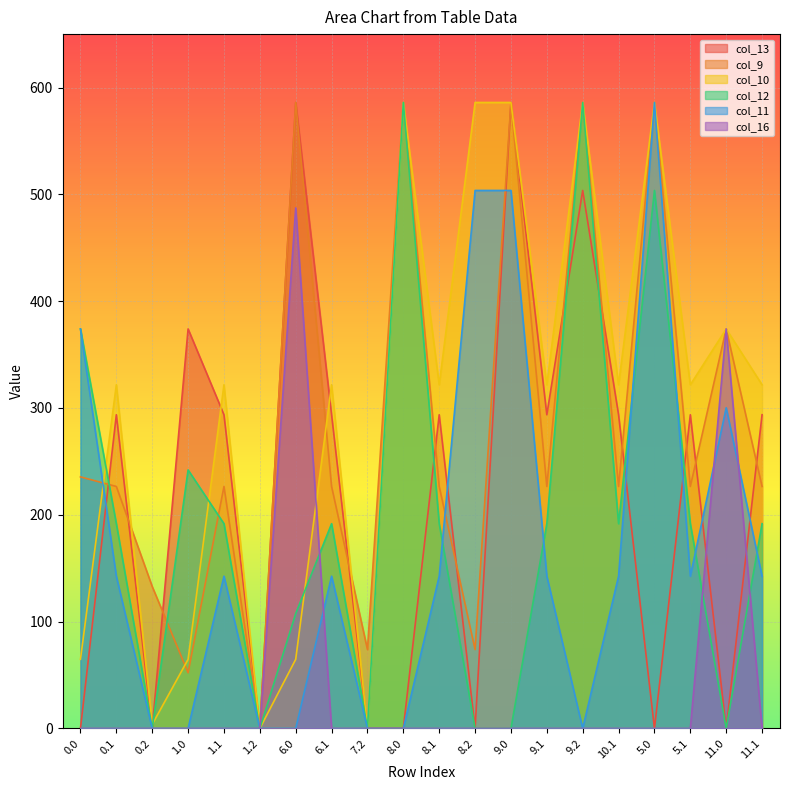

What position from the right is 8.0?

11